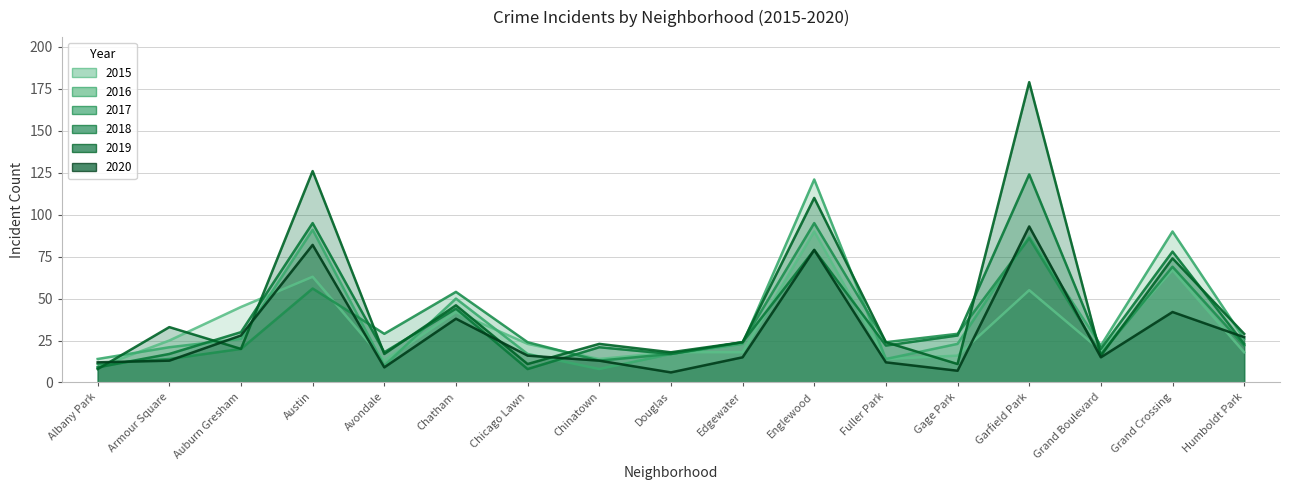

What is the maximum value for 2016?

121